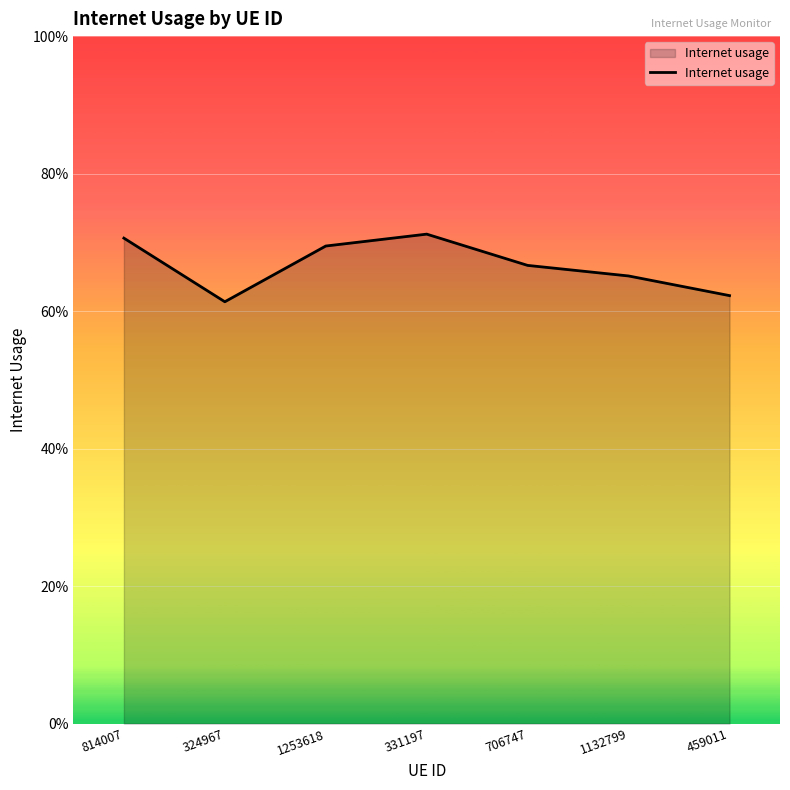

Is this an area chart (filled region under the line)?

Yes